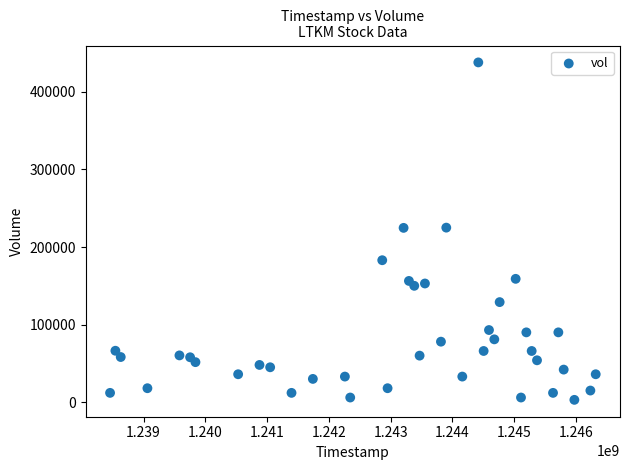

What is the range of Y values (max minus min)?

435000